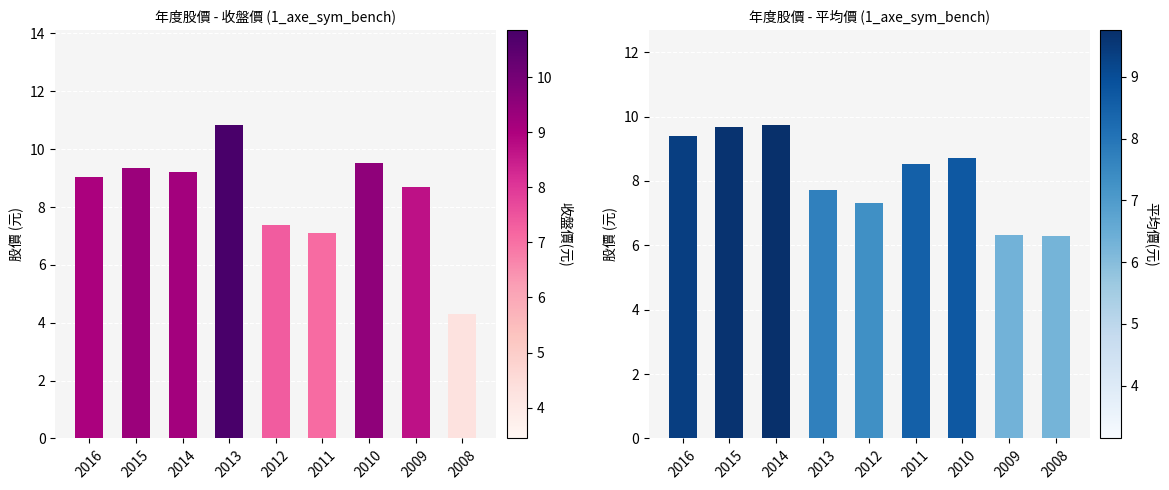

What is the value of the 平均價(元) bar at the 5th from the left?

7.3